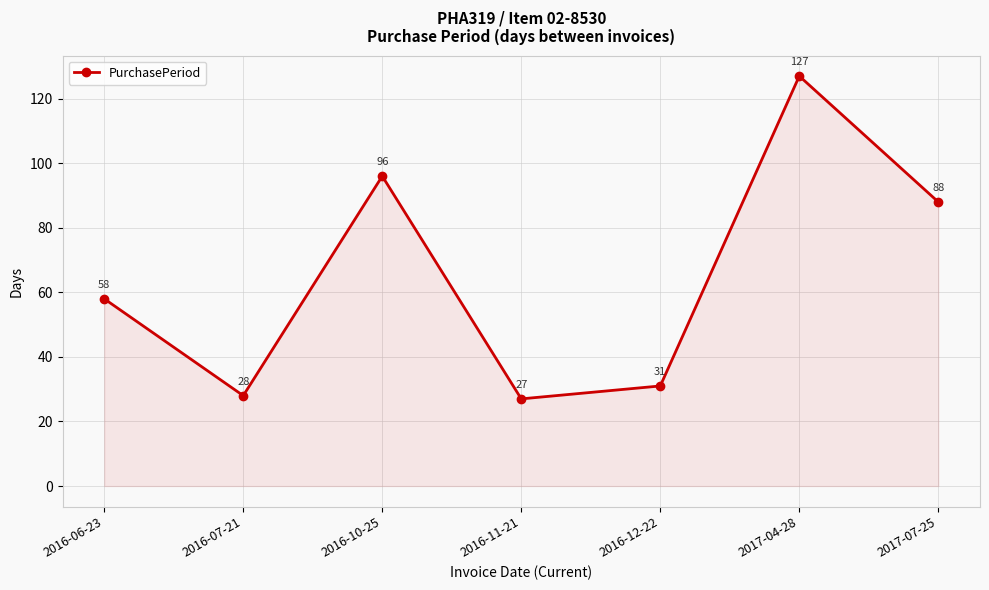

Is it true that the value at 2016-06-23 is 96?

False